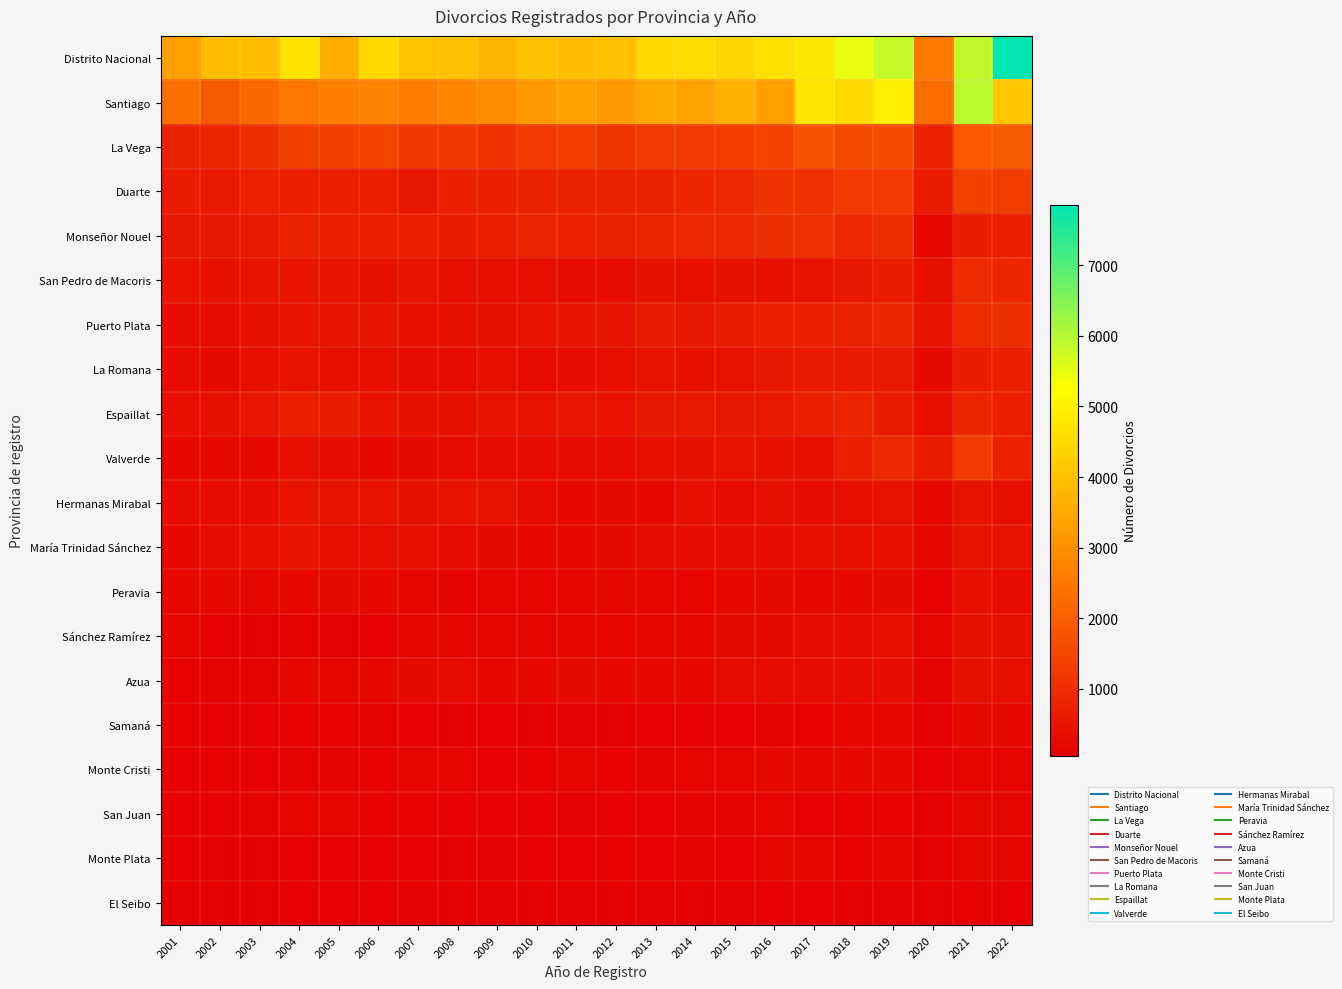

How many data points does each series have?

22